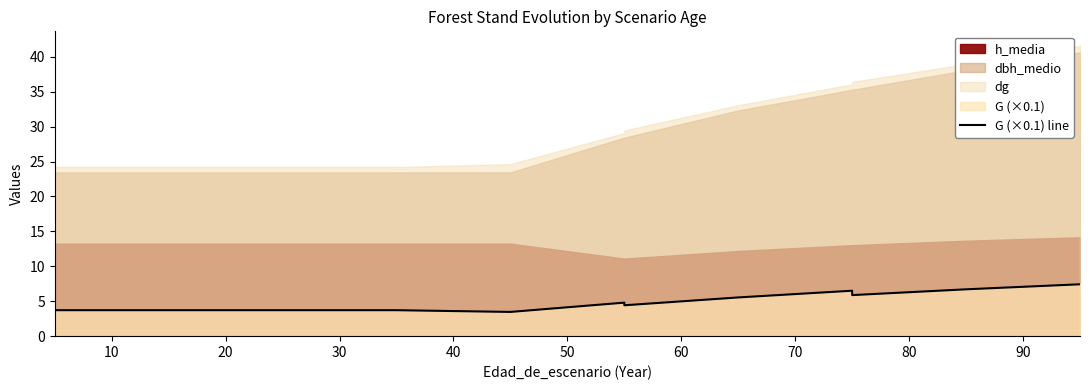

What is the difference between the second highest and second lowest values?

3.0